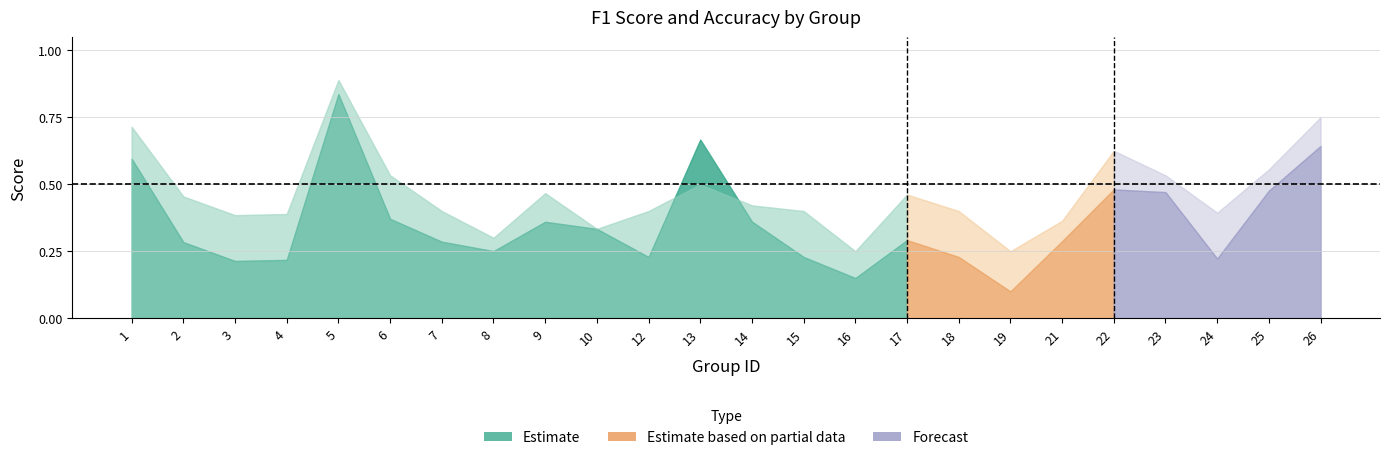

Reading left to right, extract all data points from this chart.

f1: 0.6	0.3	0.2	0.2	0.8	0.4	0.3	0.3	0.4	0.3	0.2	0.7	0.4	0.2	0.1	0.3	0.2	0.1	0.3	0.5	0.5	0.2	0.5	0.6
accuracy: 0.7	0.5	0.4	0.4	0.9	0.5	0.4	0.3	0.5	0.3	0.4	0.5	0.4	0.4	0.2	0.5	0.4	0.2	0.4	0.6	0.5	0.4	0.6	0.8